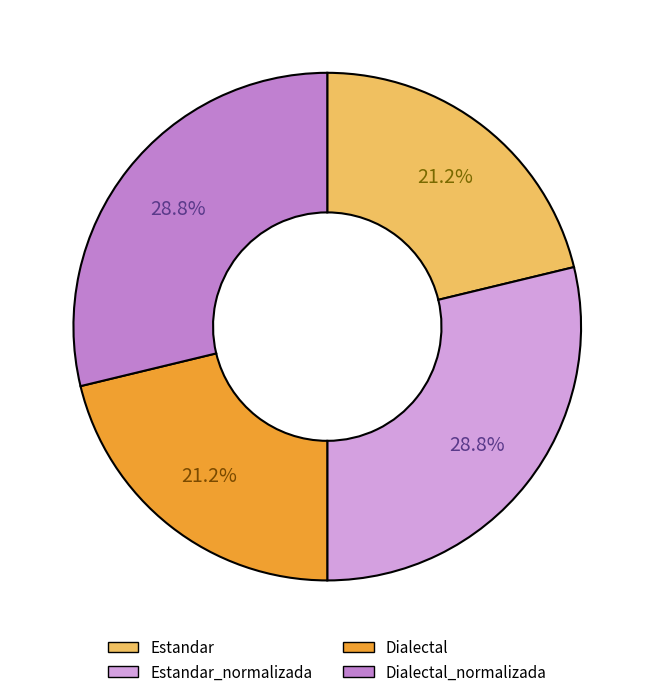

Is there a majority slice in this chart?

No